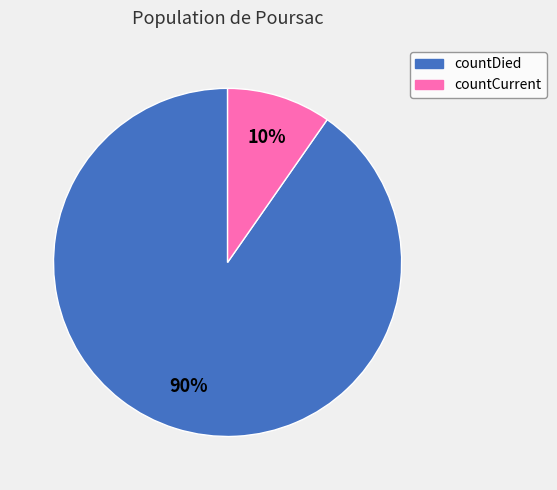

How many segments does this pie chart have?

2